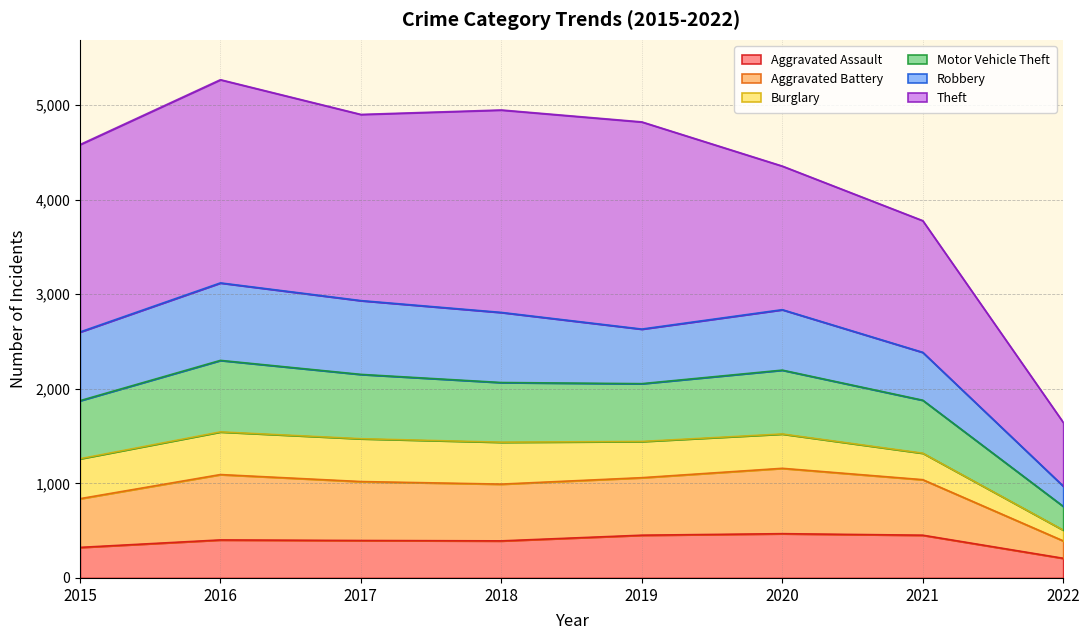

What is the lowest value of the Aggravated Assault series?

208